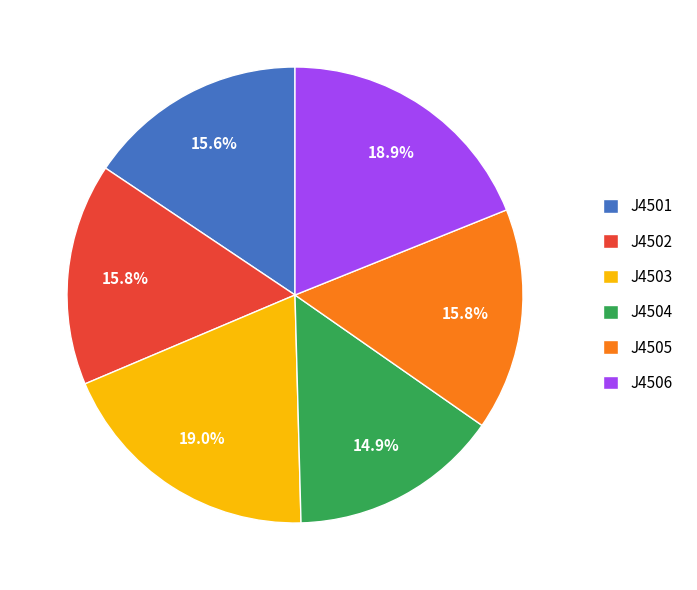

How many segments does this pie chart have?

6